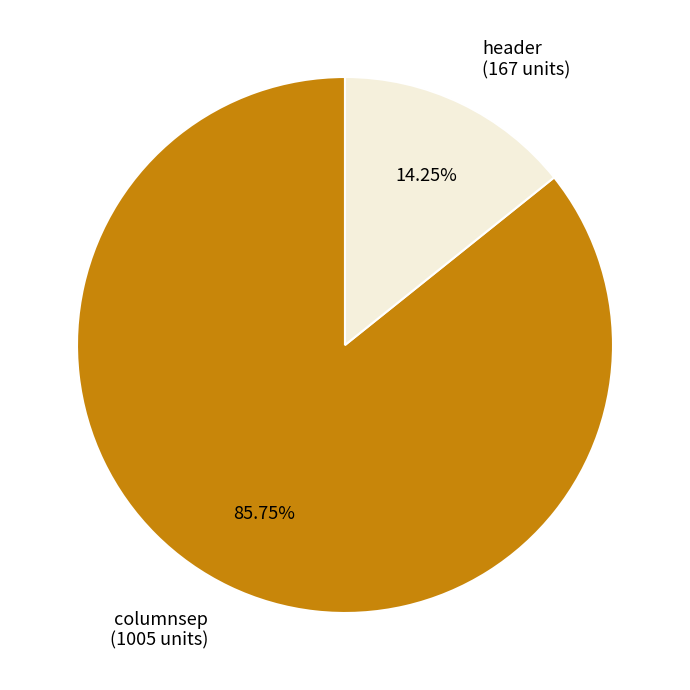

Which slice is the largest?

columnsep